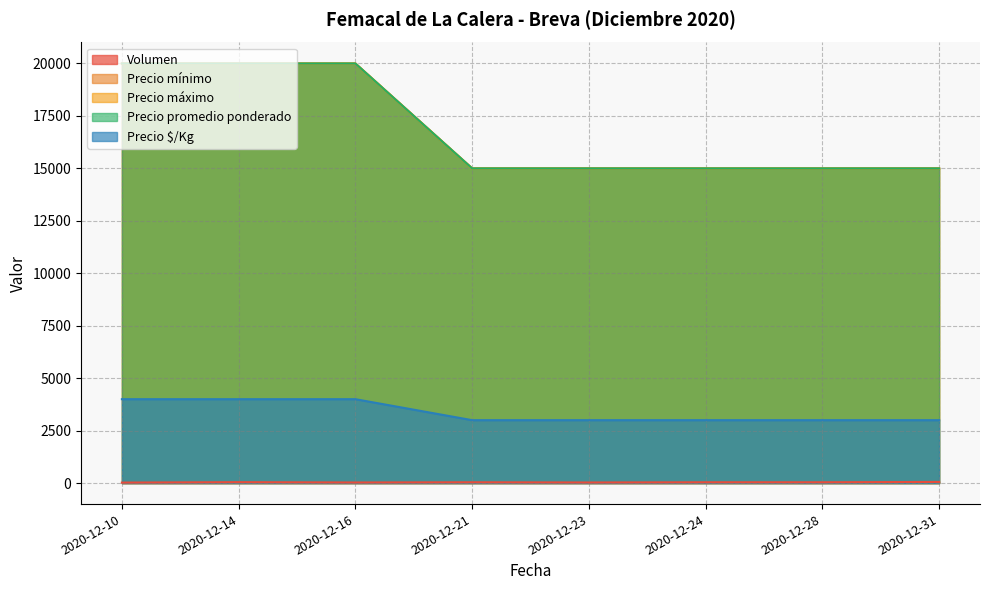

What are all the series names shown in the legend?

Volumen, Precio mínimo, Precio máximo, Precio promedio ponderado, Precio $/Kg